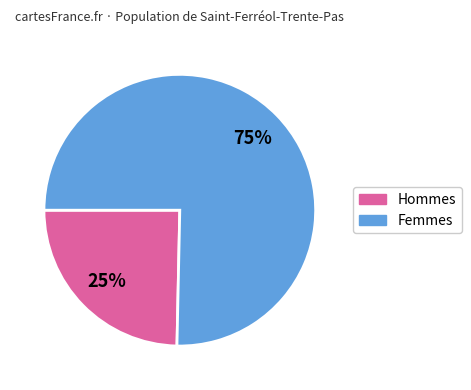

How many slices are in this pie chart?

2